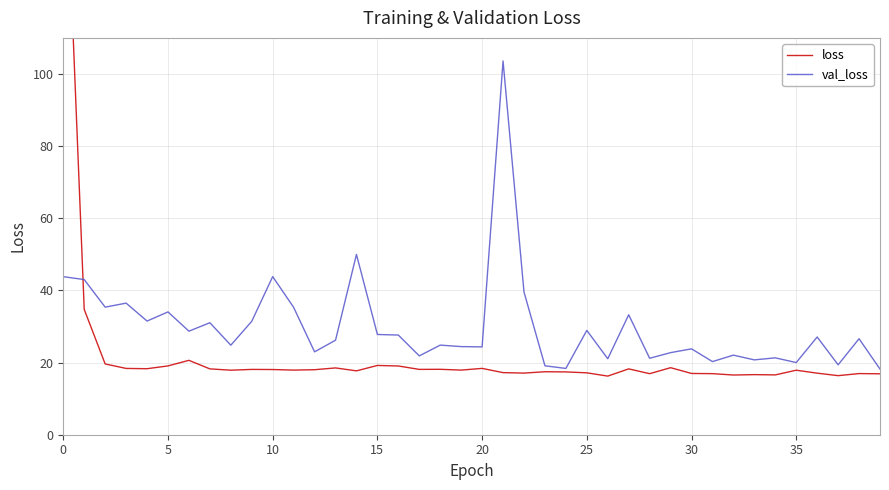

How many interior local peaks does the val_loss series have?

14